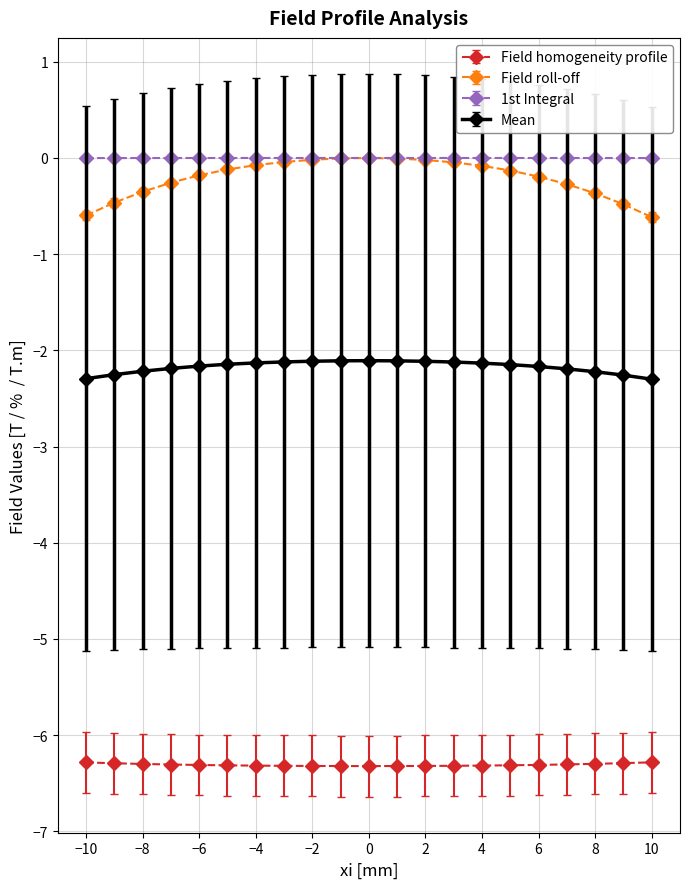

Which series has the largest range (max minus min)?

Field roll-off